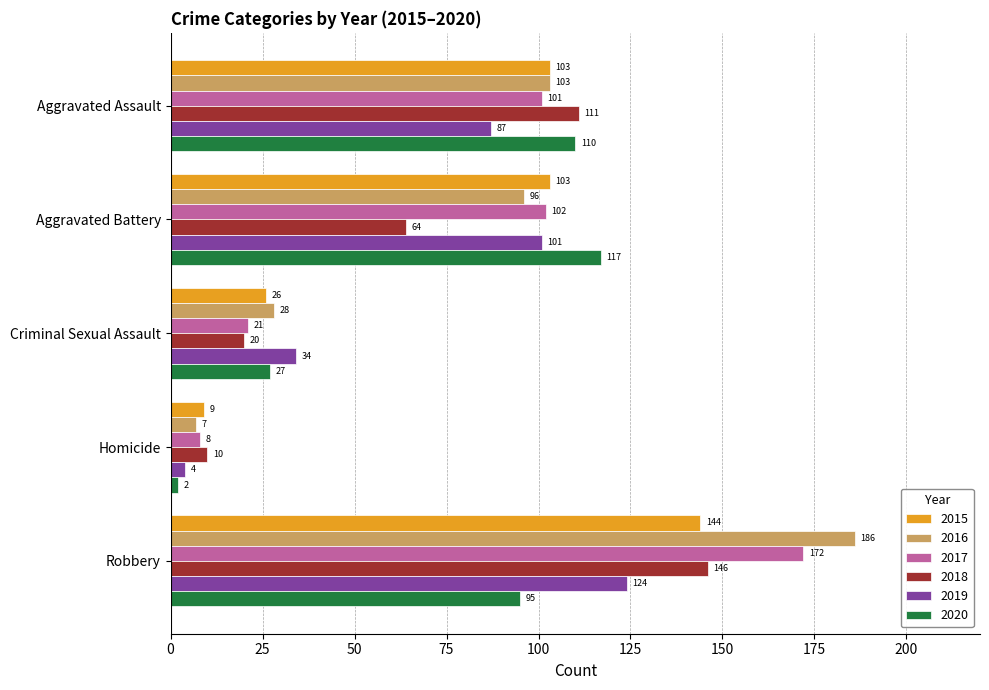

At how many categories does at least one series exceed 31?

4